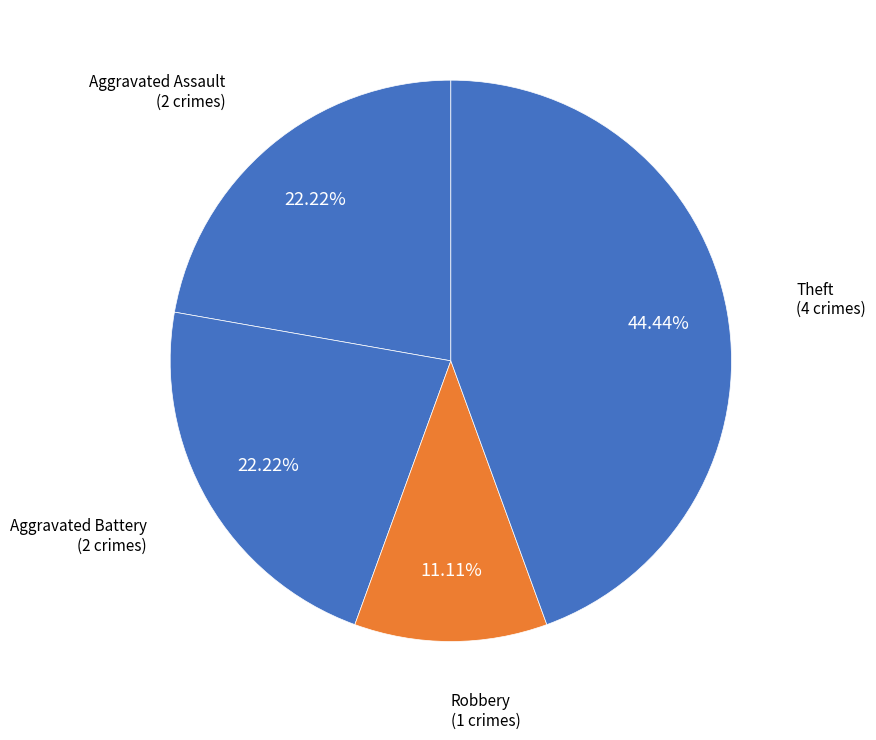

How many segments does this pie chart have?

4